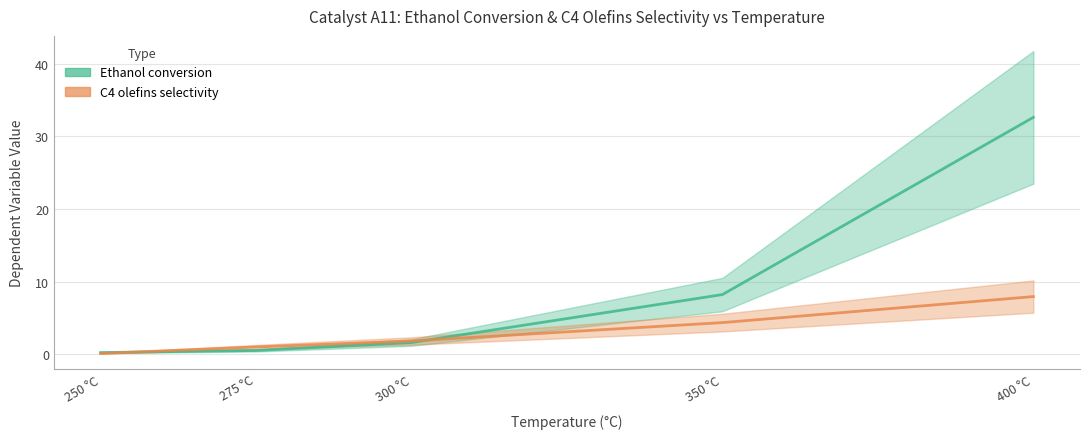

What is the total value across all series at 350 °C?

12.6